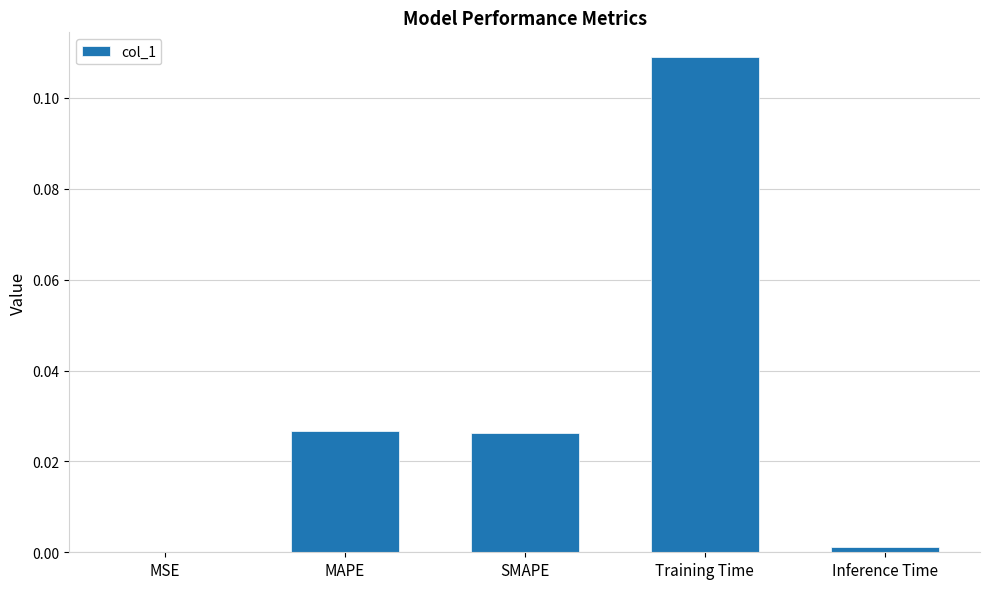

Which category has the highest value across all series?

Training Time